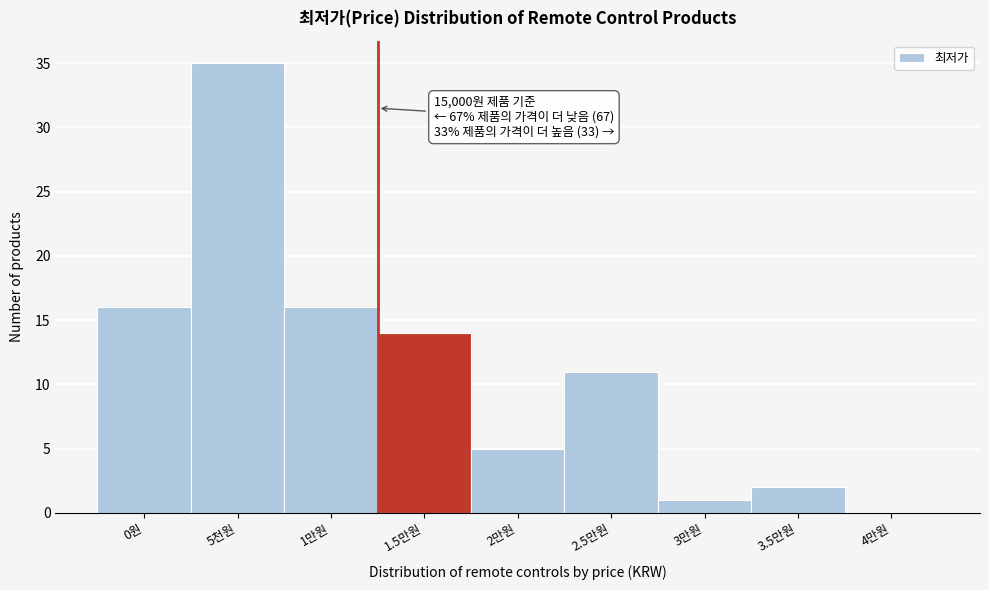

Reading right to left, list all the values displayed in this chart.

4만원=0	3.5만원=2	3만원=1	2.5만원=11	2만원=5	1.5만원=14	1만원=16	5천원=35	0원=16